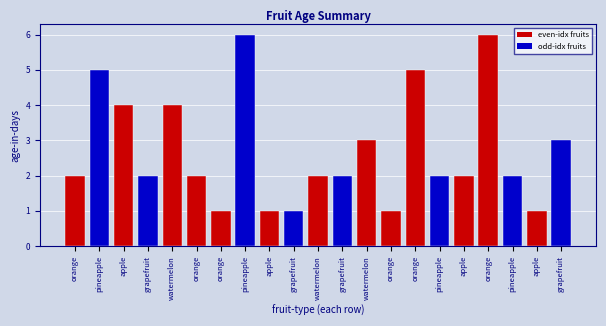

Reading left to right, transcribe all the data shown in this chart.

orange=2	pineapple=5	apple=4	grapefruit=2	watermelon=4	orange=2	orange=1	pineapple=6	apple=1	grapefruit=1	watermelon=2	grapefruit=2	watermelon=3	orange=1	orange=5	pineapple=2	apple=2	orange=6	pineapple=2	apple=1	grapefruit=3